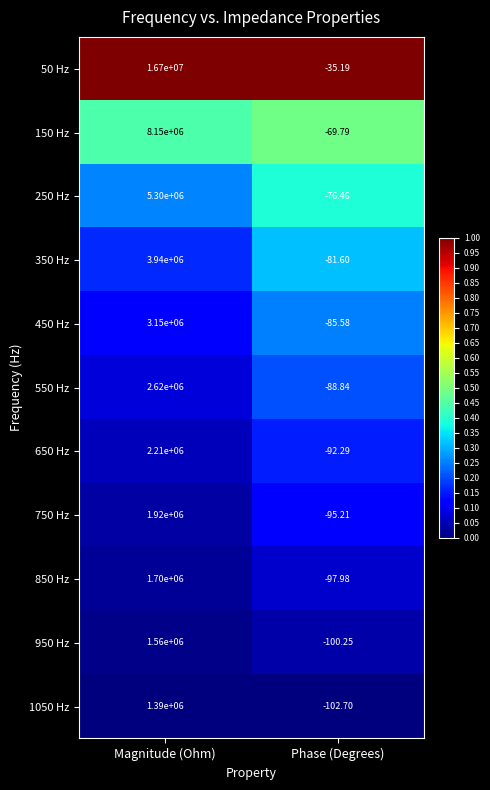

What is the spread (max minus min) of values at Phase (Degrees)?

67.5